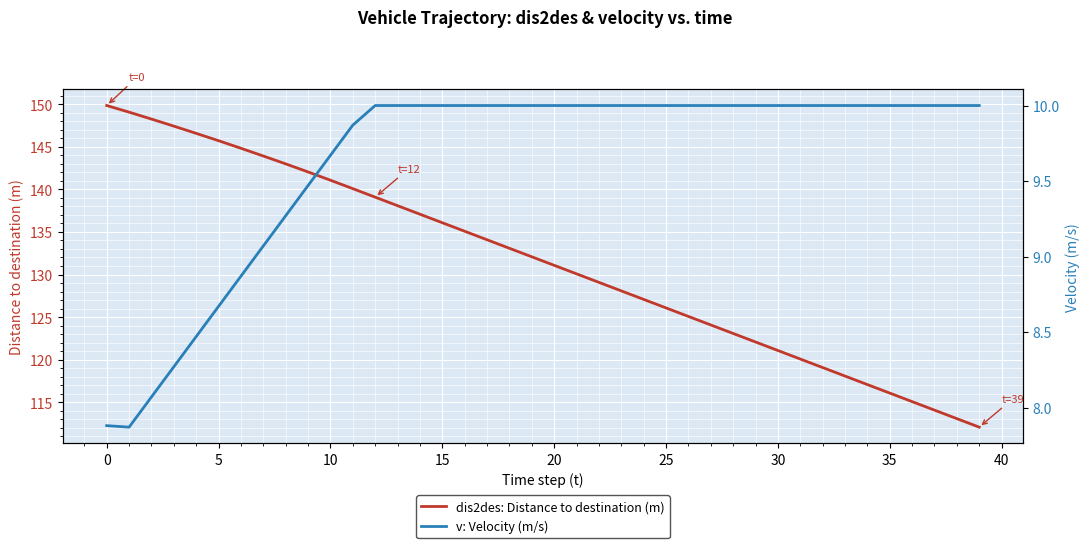

True or false: dis2des: Distance to destination (m) has more than 1 points higher than both neighbors.

False